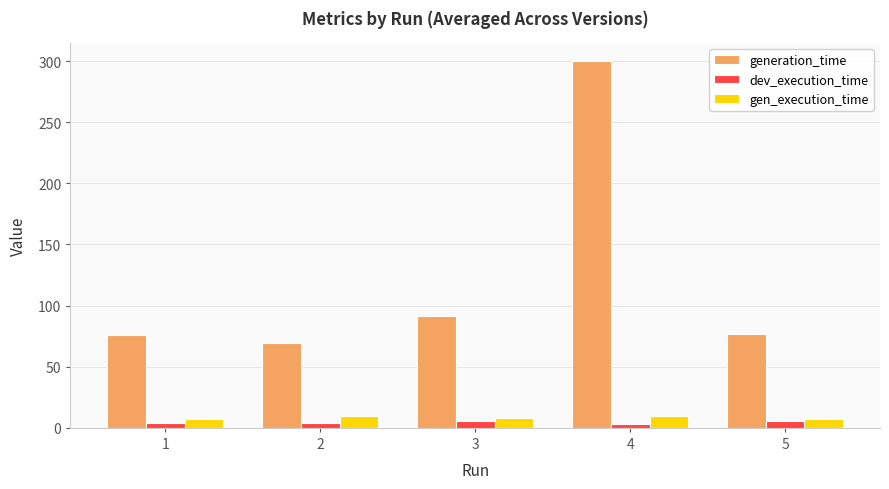

What is the total value across all series at 5?

90.0